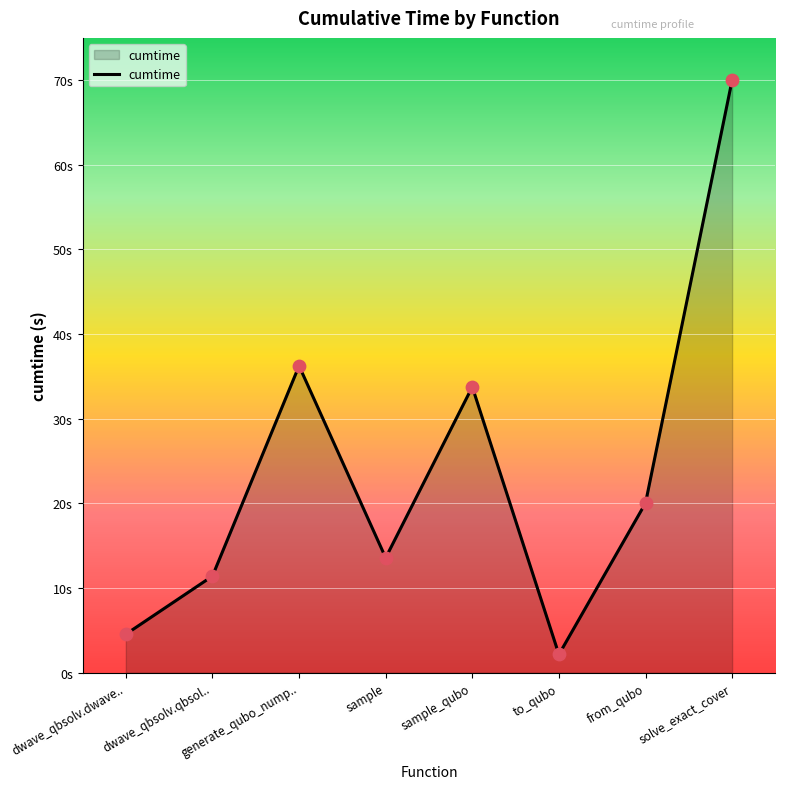

Which has a higher value, to_qubo or sample_qubo?

sample_qubo